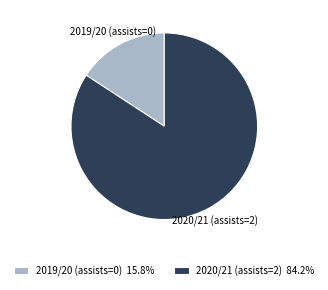

Does 2019/20 (assists=0) represent more than half of the total?

No